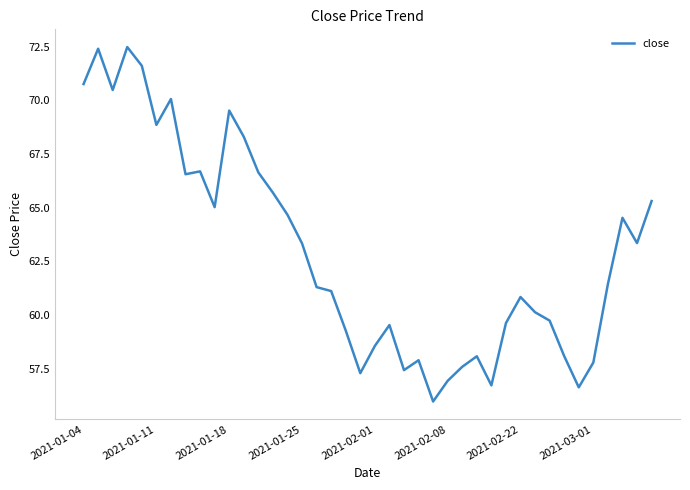

What is the difference between the maximum and minimum values?

16.5